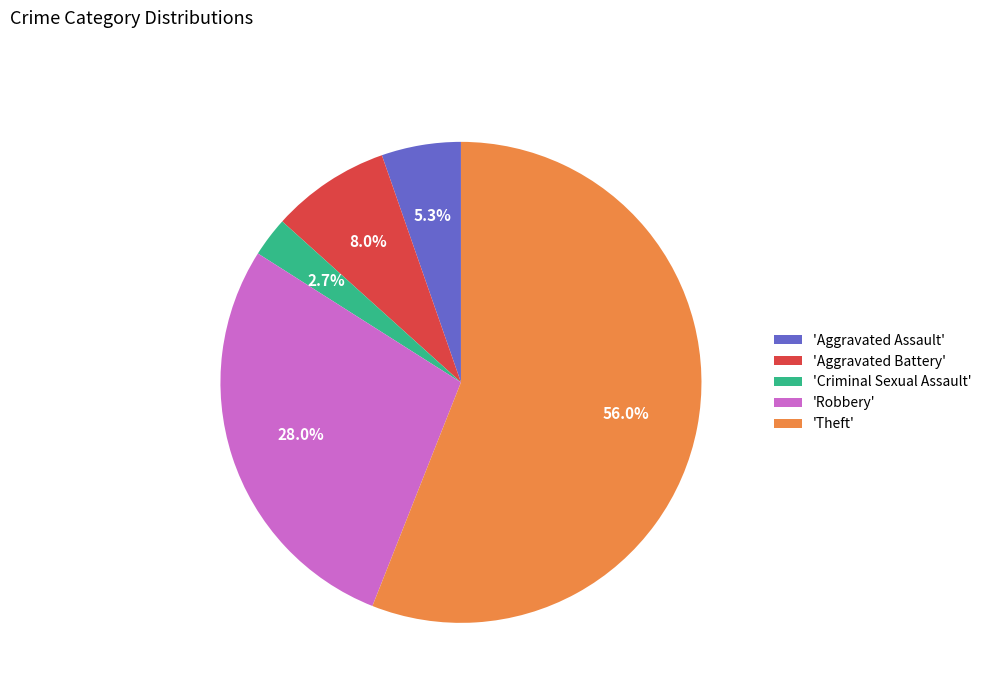

What is the largest slice in the pie chart?

'Theft'